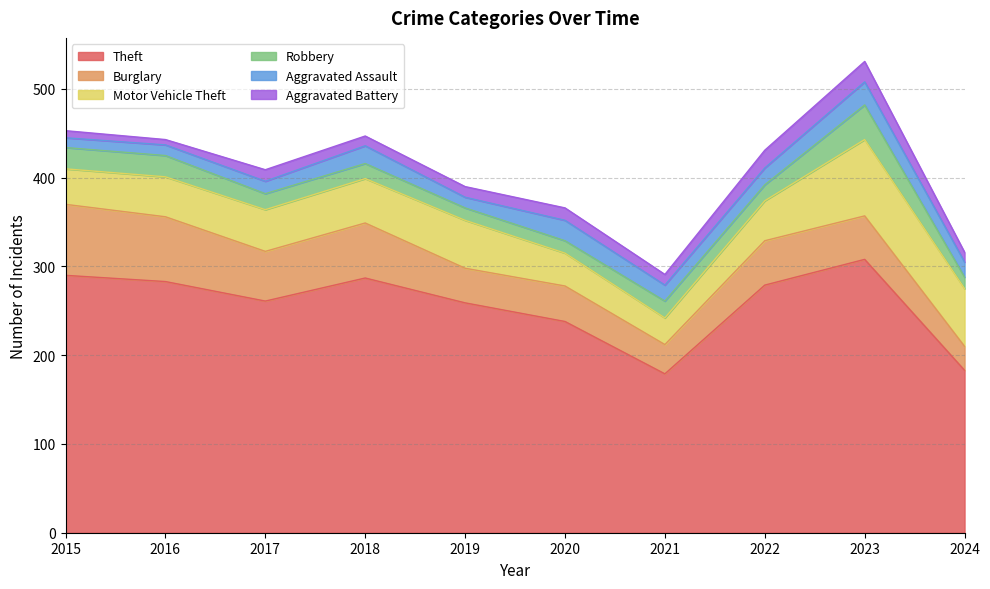

What is the difference between the maximum and minimum values in the Aggravated Battery series?

17